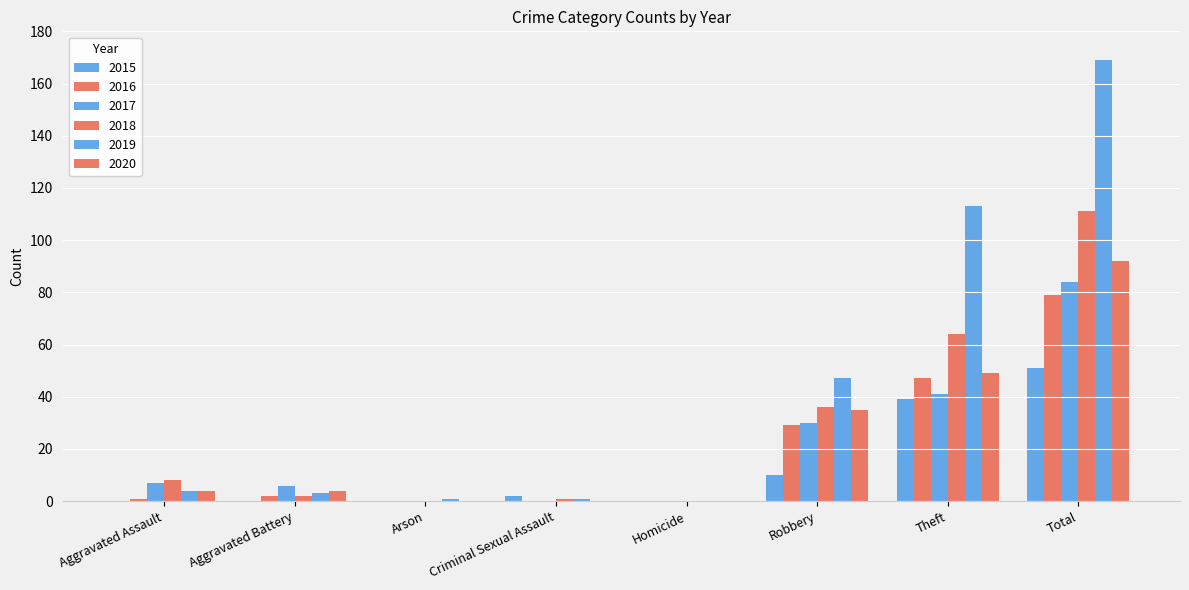

Which series has the largest range (max minus min)?

2019